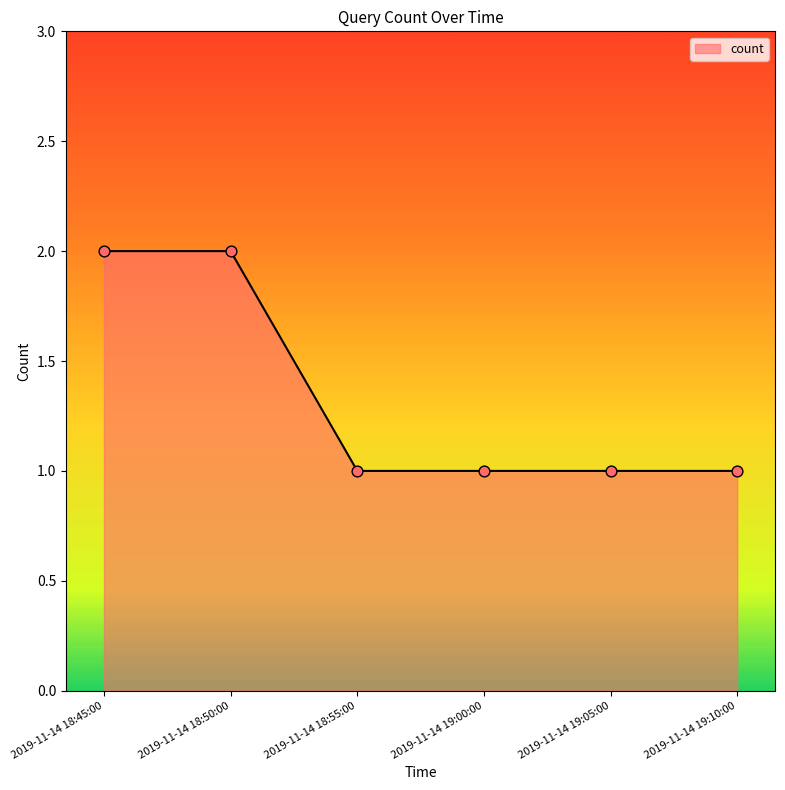

What is the ratio of the value at 2019-11-14 19:05:00 to the value at 2019-11-14 18:45:00?

0.5